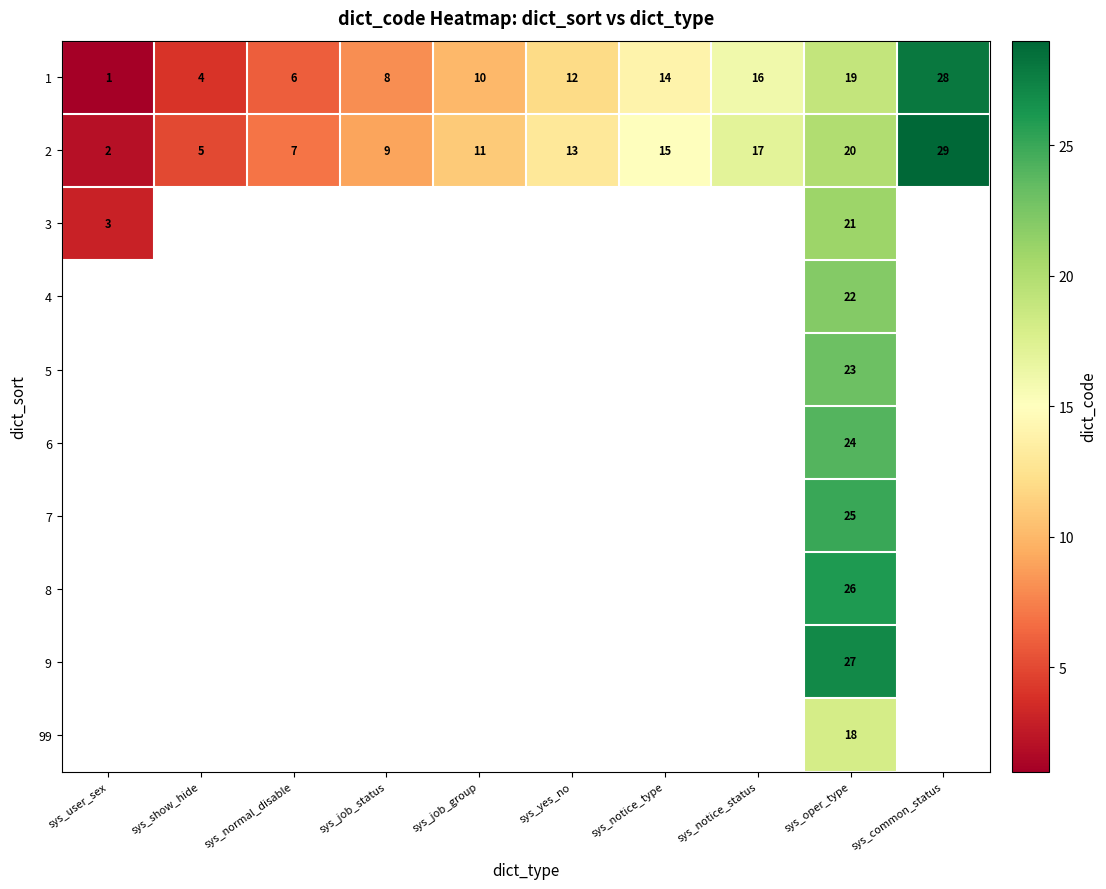

The 1 series shows 5 at sys_show_hide. True or false?

False